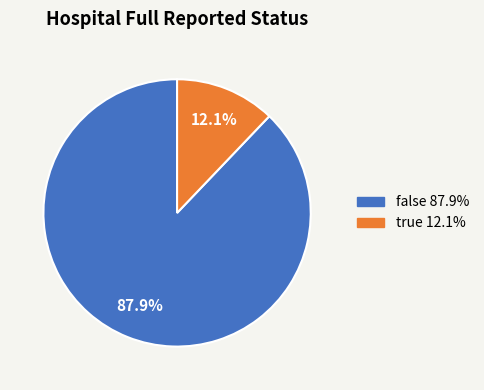

True or false: true accounts for 12% of the total.

True